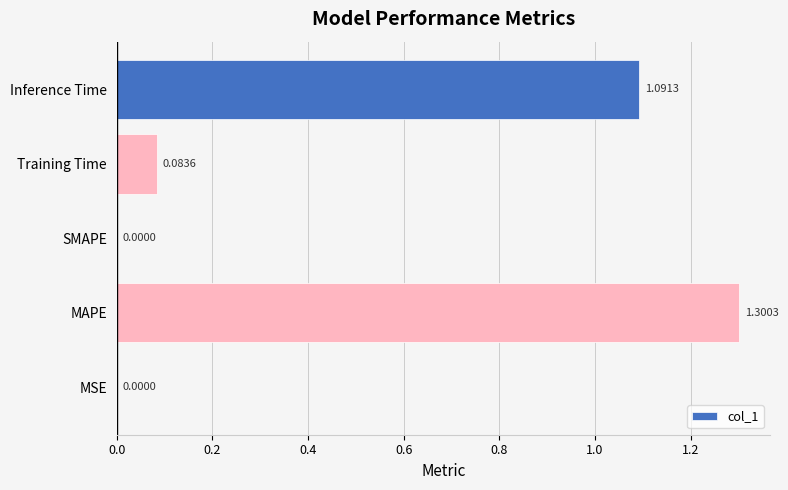

Between Inference Time and MAPE, which is larger?

MAPE